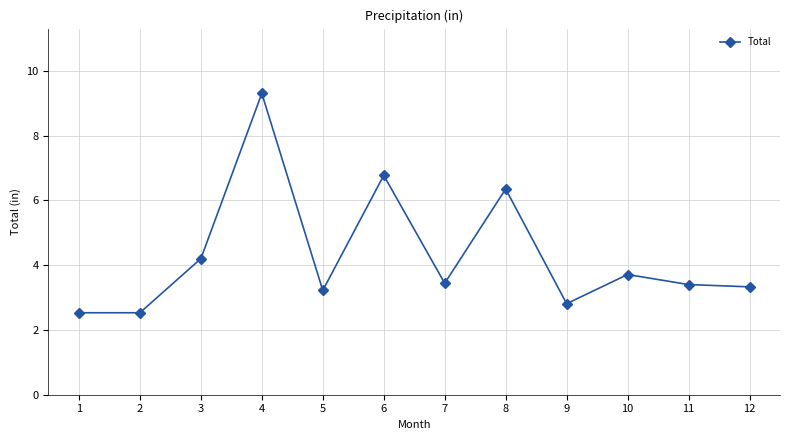

What is the value of the 1st point from the left?

2.5